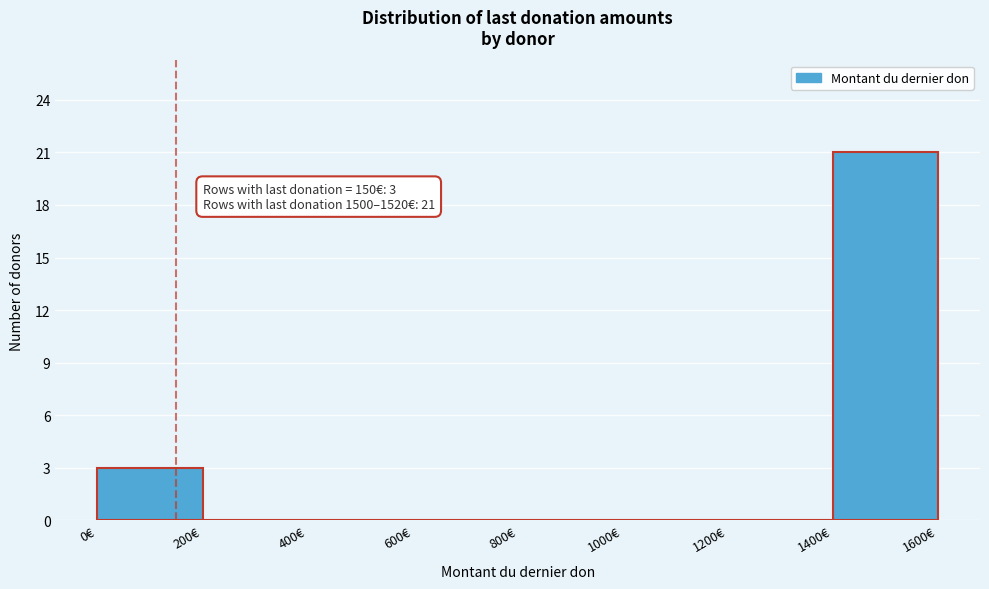

Over which range of the x-axis is the bar tallest?

1400 to 1600